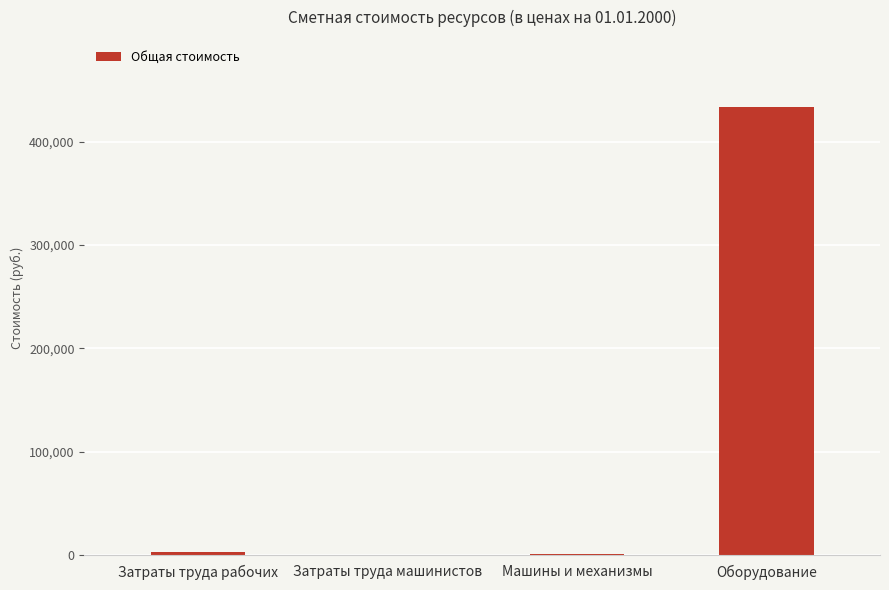

Are the bars horizontal?

No